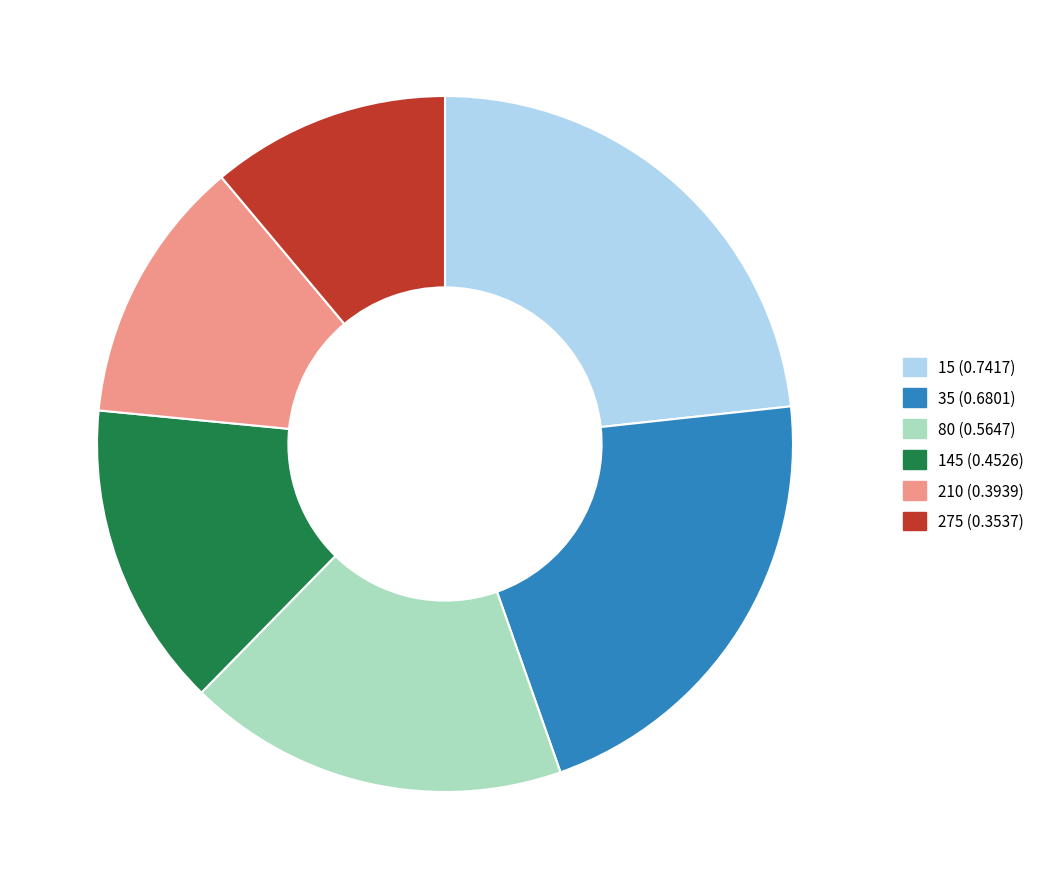

Do 145 and 35 together represent more than half of the pie?

No